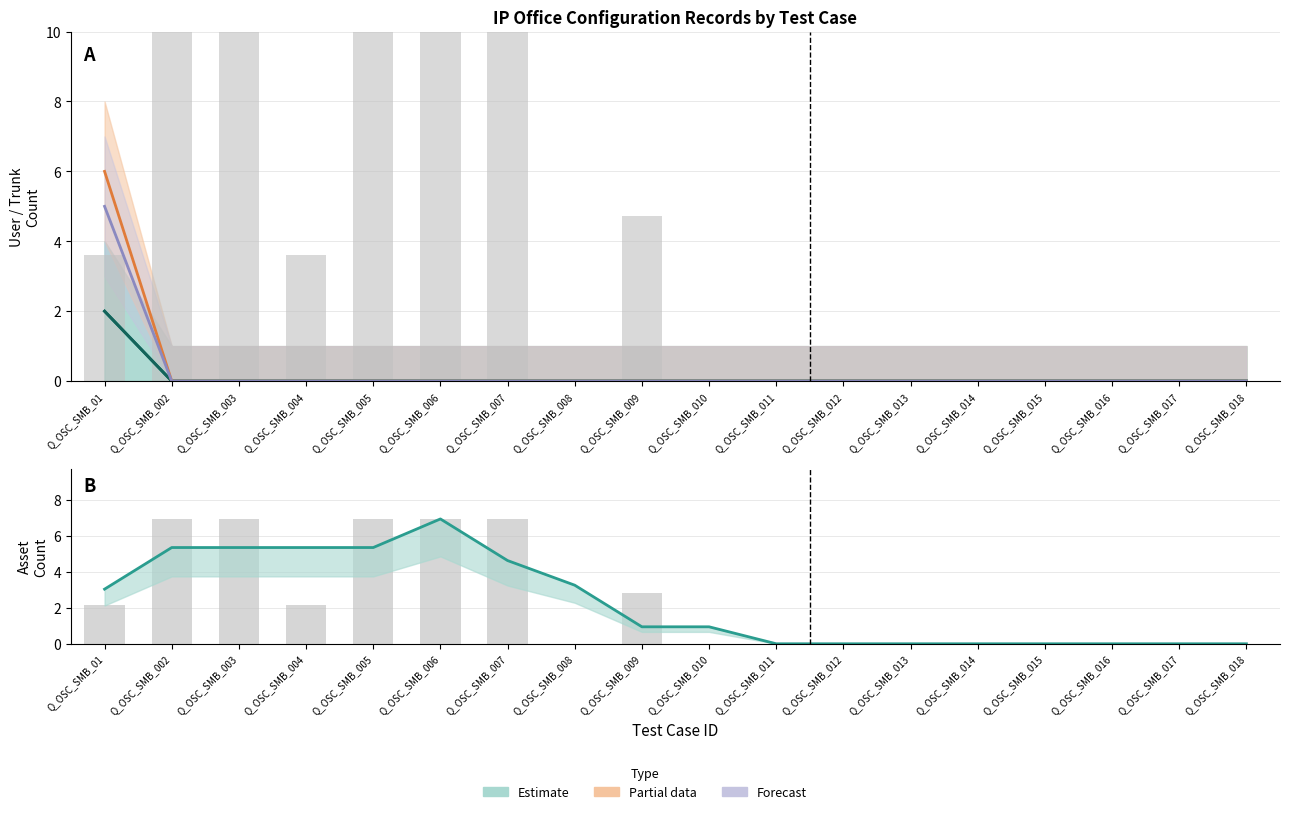

Is it true that SIP Trunks equals -1 at Q_OSC_SMB_009?

False